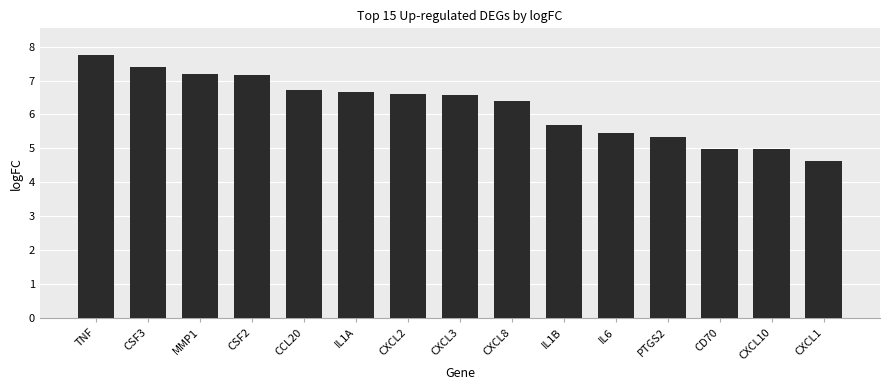

The value at IL6 is 5.4. True or false?

True